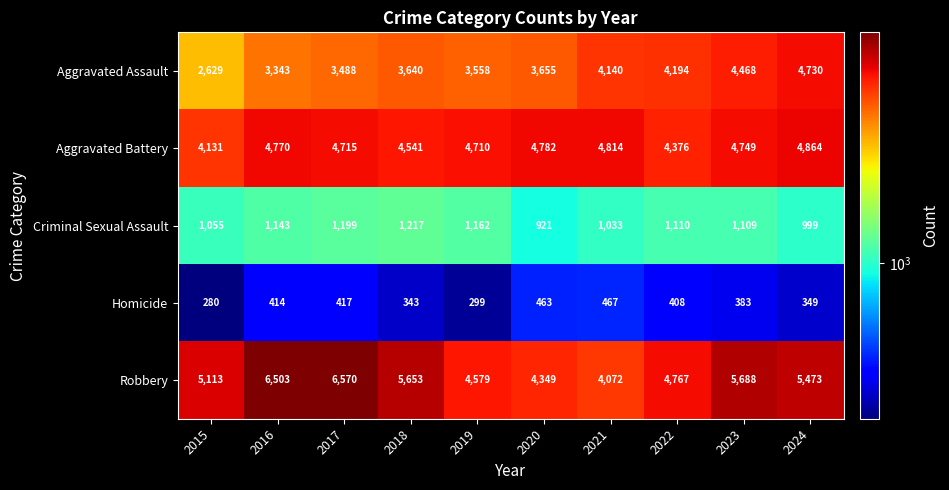

Which series changed the most between 2021 and 2024?

Robbery